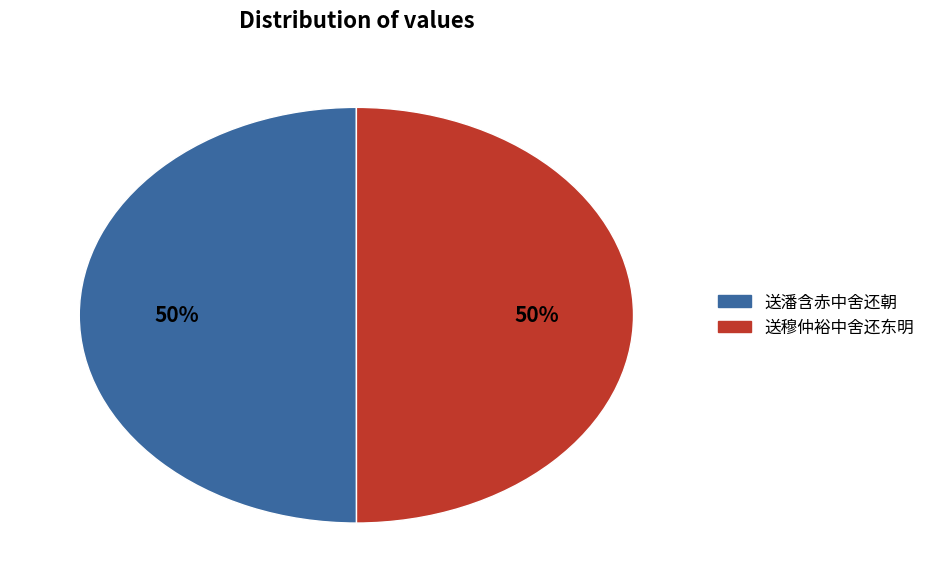

Approximately how many times larger is the value at 送穆仲裕中舍还东明 compared to 送潘含赤中舍还朝?

1.0